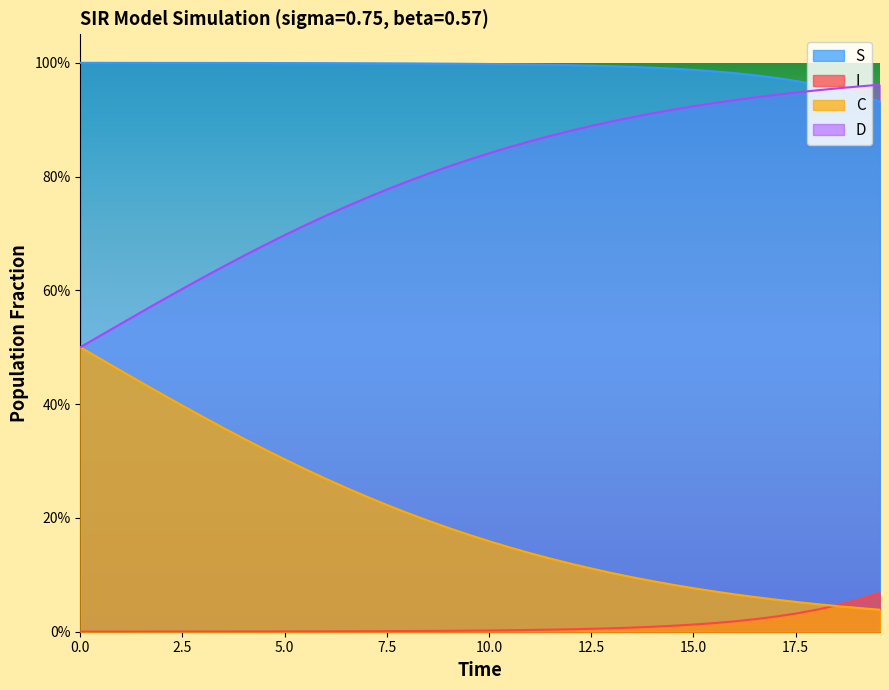

At how many categories does at least one series exceed 0?

40